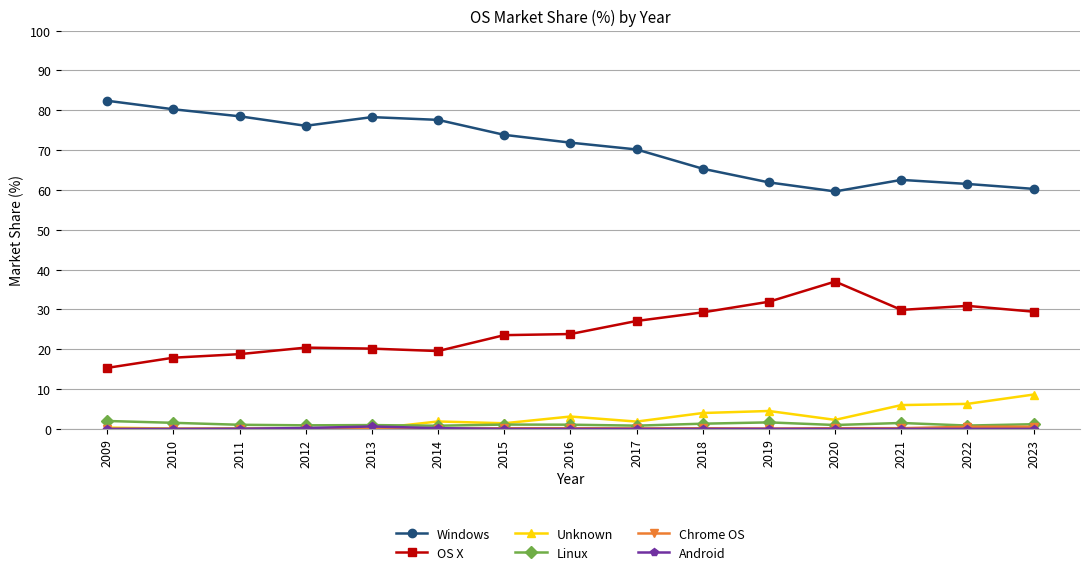

True or false: OS X and Unknown cross at least once.

False